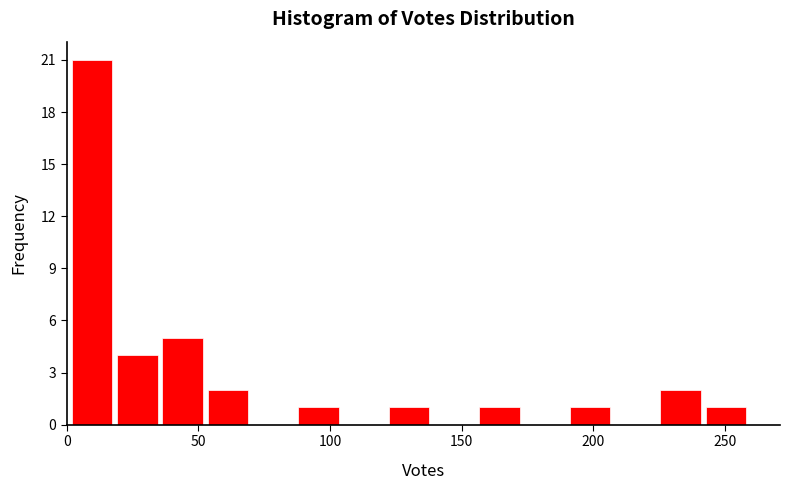

Around what value on the x-axis is the tallest bar? Give the approximate position of its centre, as read against the axis.

10